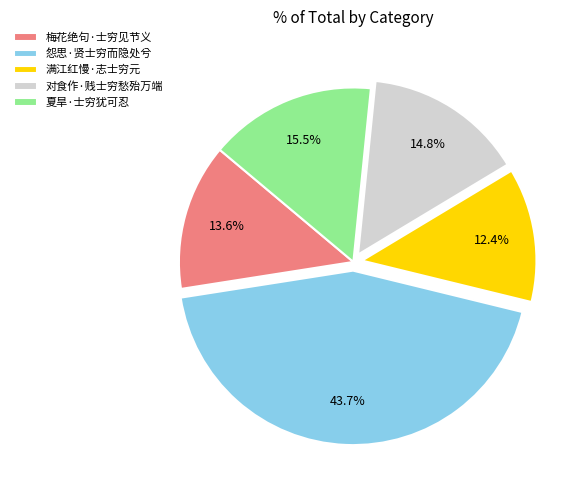

To the nearest percent, what is the combined percentage of 对食作·贱士穷愁殆万端 and 满江红慢·志士穷元?

27%